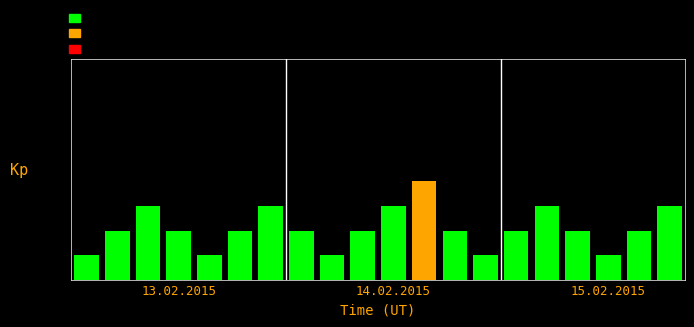

What is the maximum value shown in the chart?

4